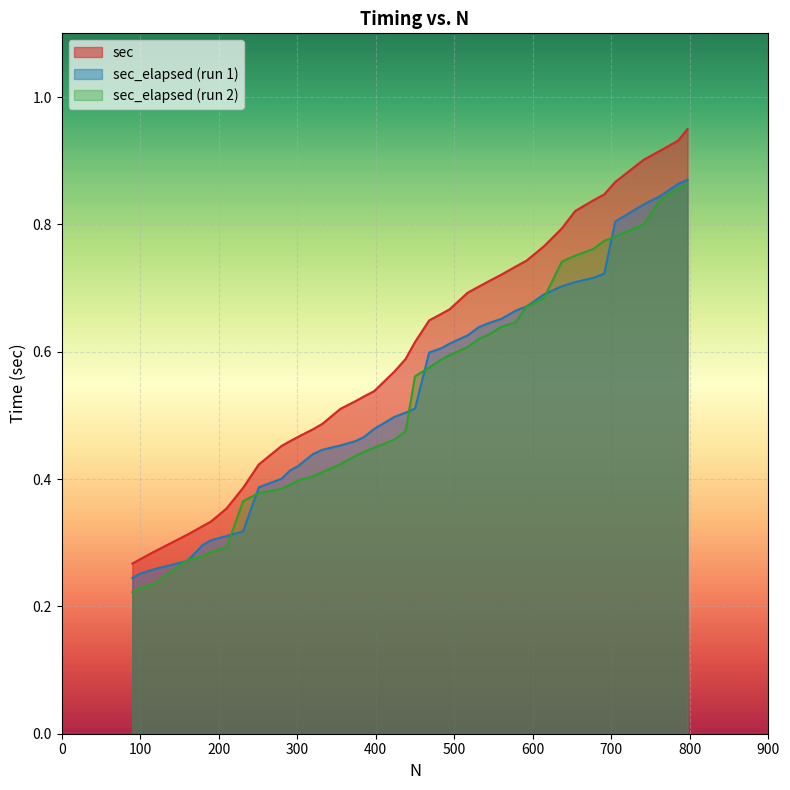

Which series has the widest spread of values?

sec